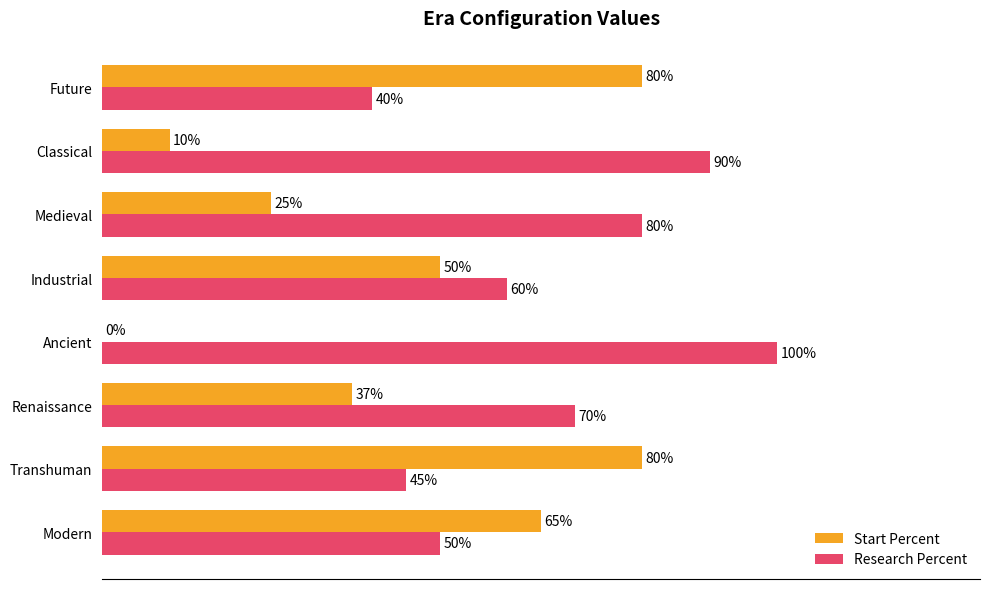

Where is Start Percent nearest to the value 40?

Renaissance